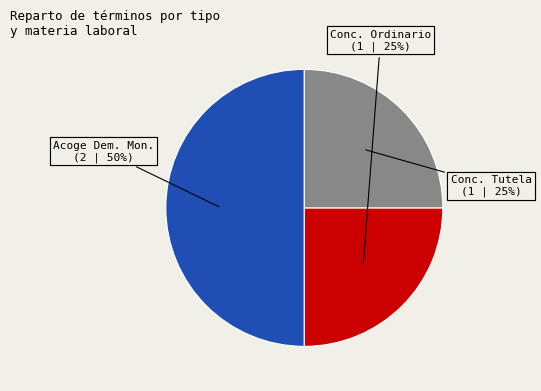

Which slice is the largest?

Acoge Demanda Monitorio